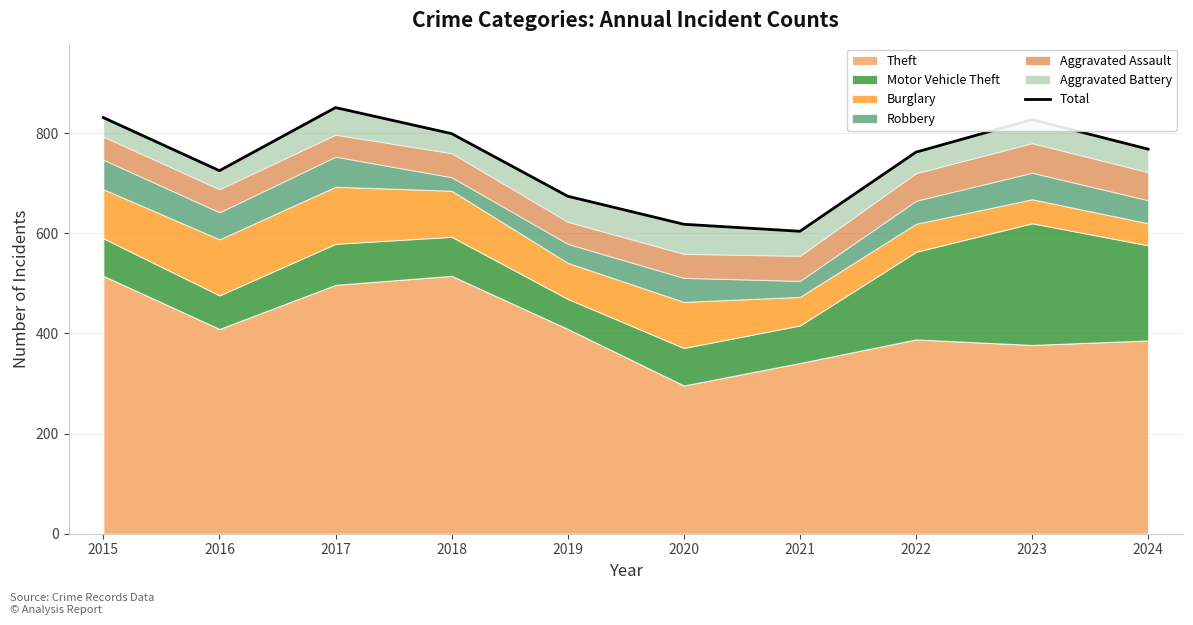

Reading left to right, transcribe all the data shown in this chart.

831	725	851	799	674	618	604	762	827	768